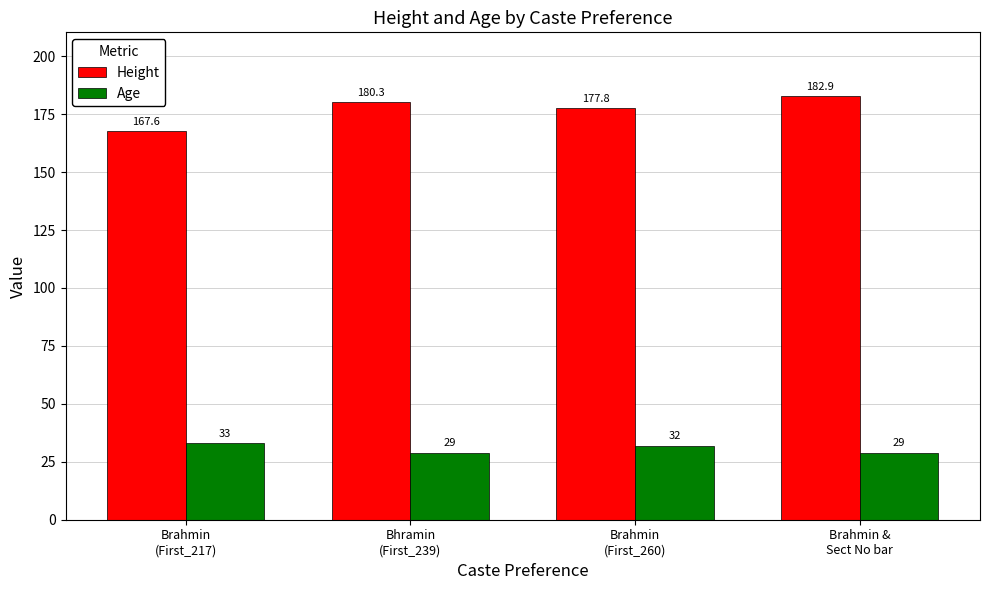

What is the sum of the Age values at Brahmin
(First_260) and Bhramin
(First_239)?

61.0